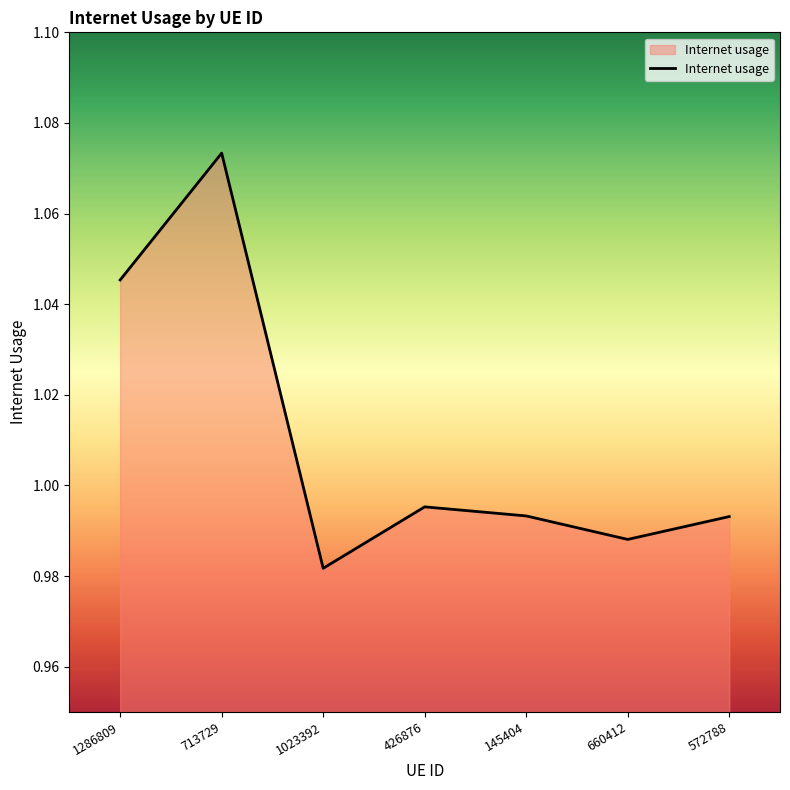

How many interior local peaks (higher than both neighbors) does the data have?

2